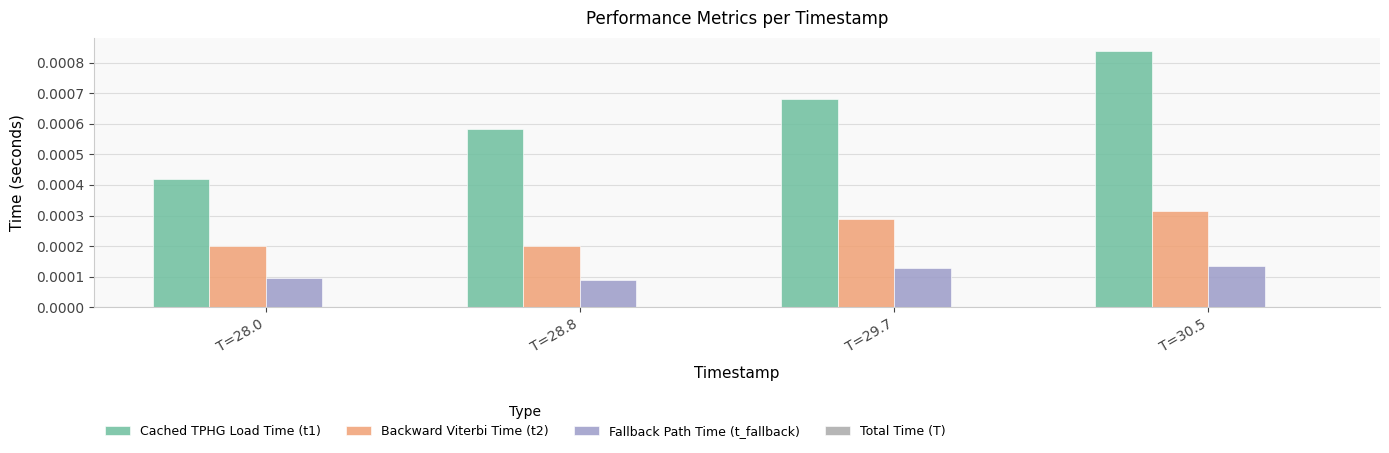

Count the Cached TPHG Load Time (t1) values in the range 0 to 1.

4